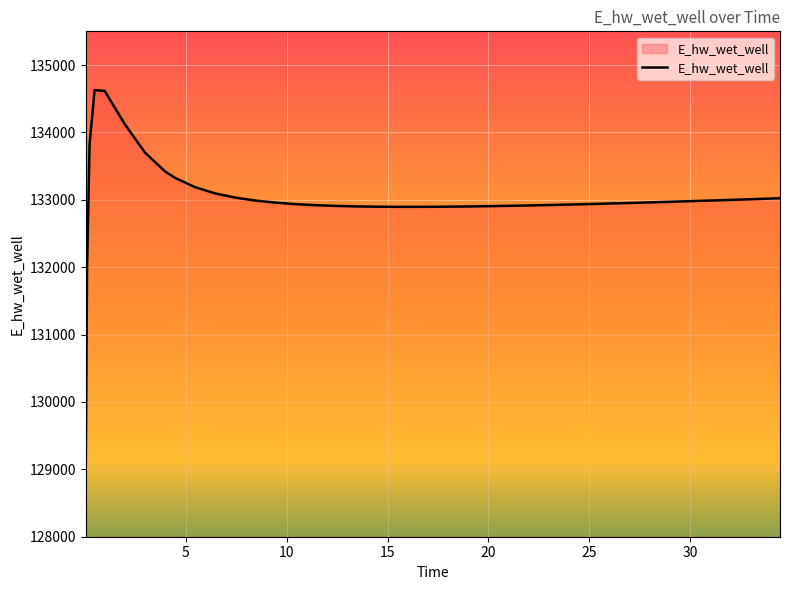

What is the maximum value shown in the chart?

134628.1